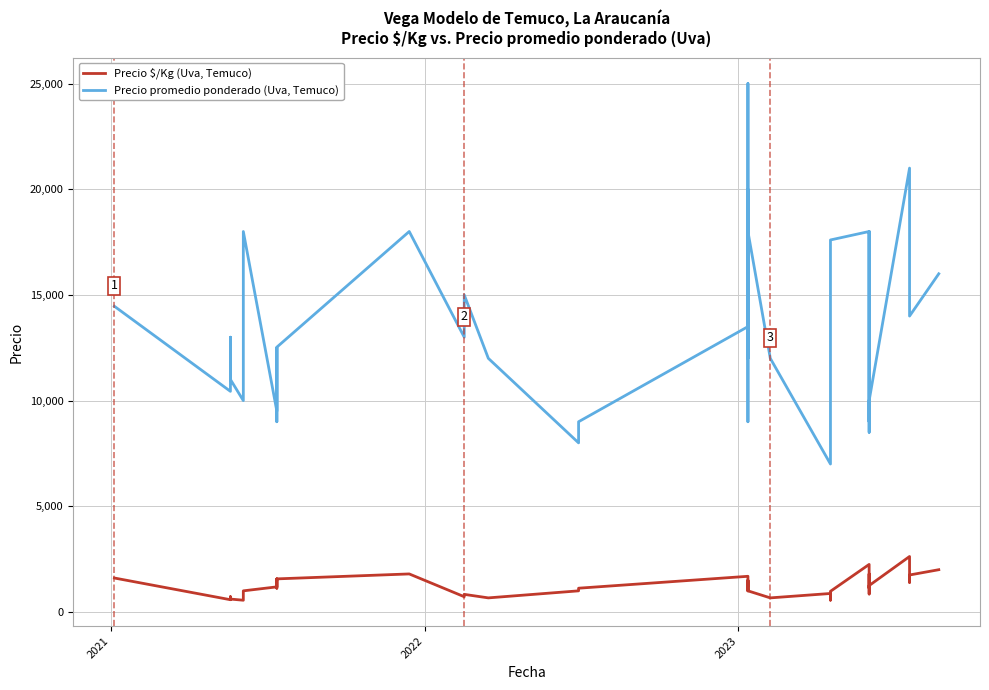

True or false: Precio promedio ponderado (Uva, Temuco) and Precio $/Kg (Uva, Temuco) cross at least once.

False